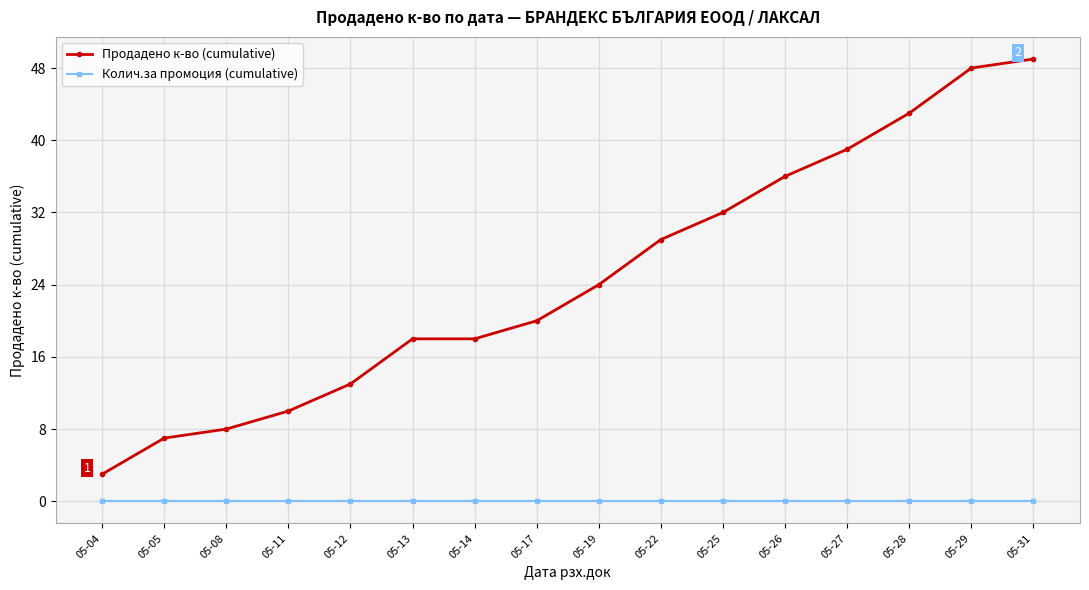

True or false: Колич.за промоция (cumulative) and Продадено к-во (cumulative) intersect in this chart.

False